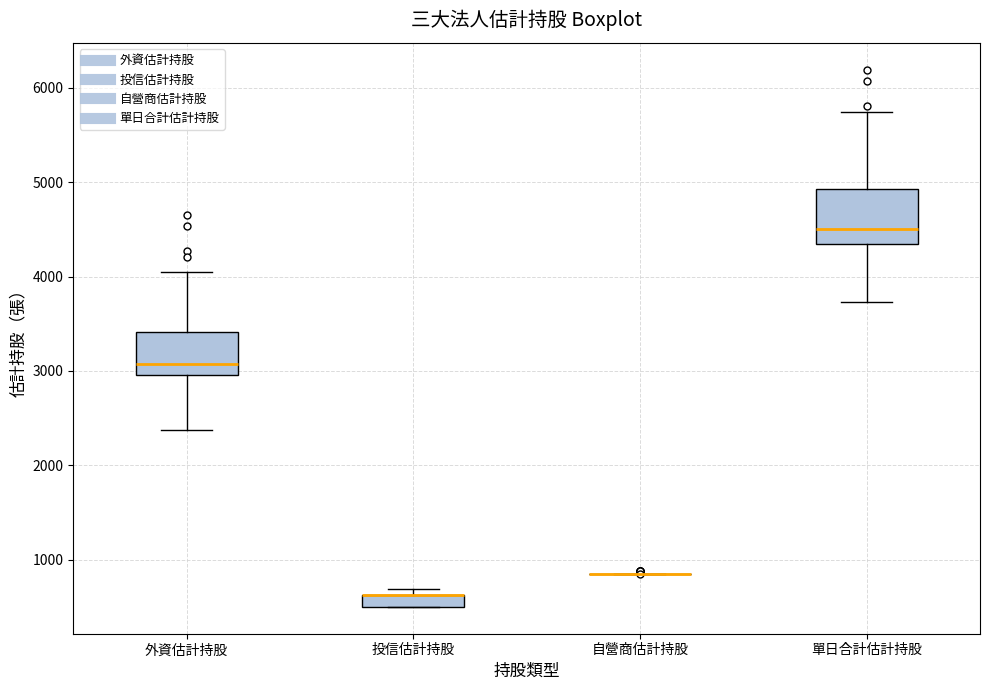

Which box is the tallest, from its lower edge to its upper edge?

單日合計估計持股